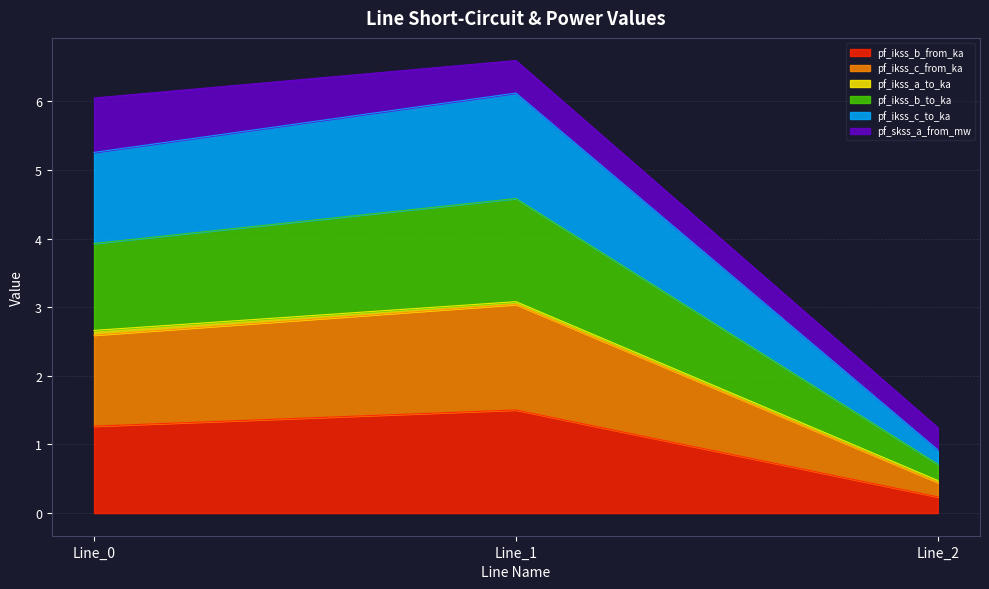

What is the value of the pf_ikss_b_from_ka point at the 3rd from the left?

0.2